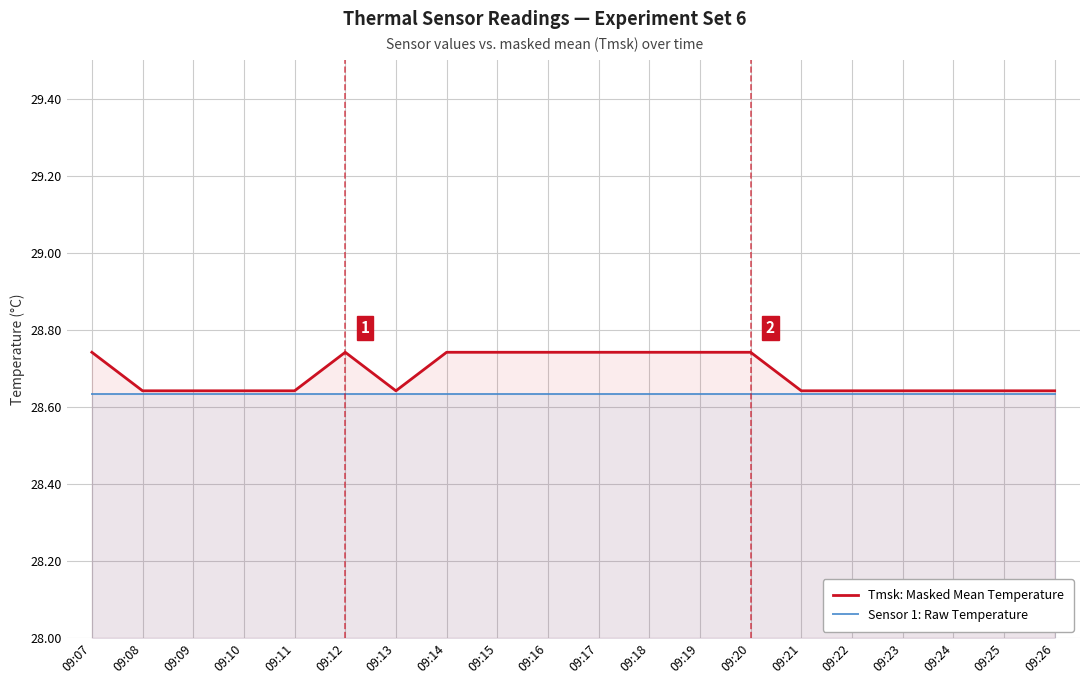

Does the chart have visible grid lines?

Yes